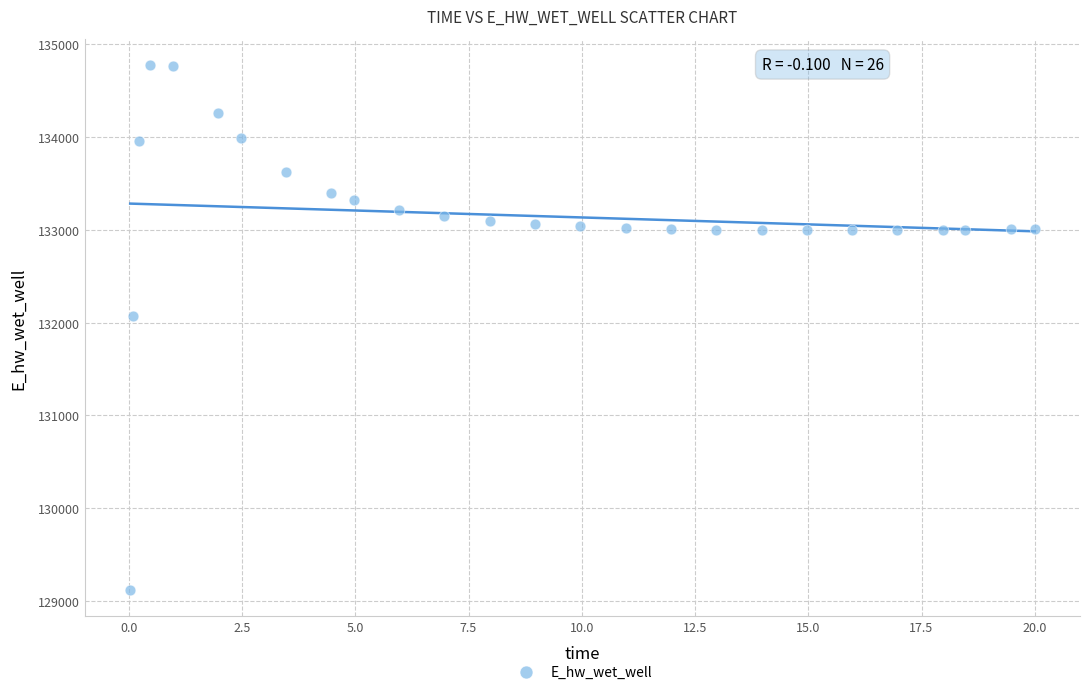

What is the range of X values (max minus min)?

20.0